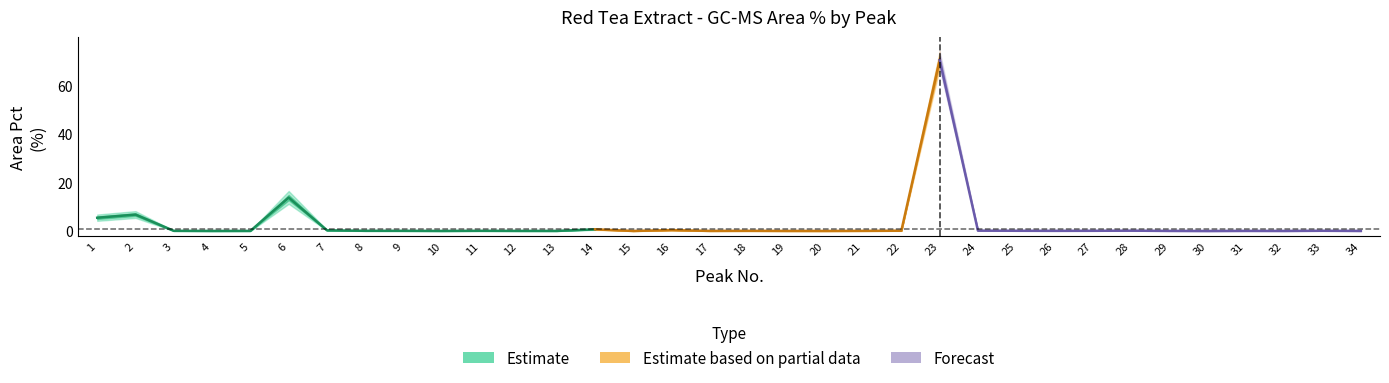

True or false: Area_upper and Area_lower intersect in this chart.

False